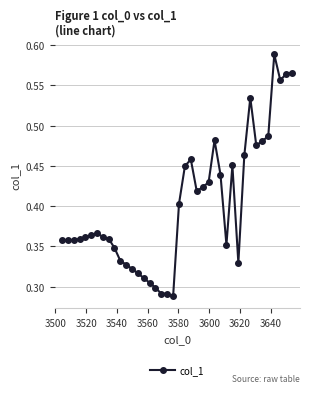

Count the values in the range 0 to 1.

40